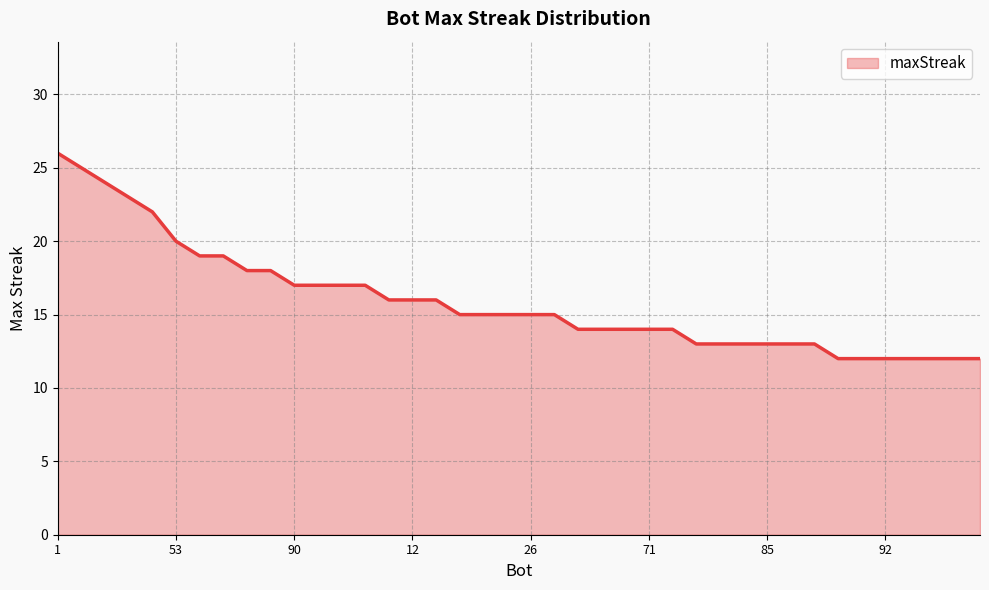

How many lines are shown in the chart?

1